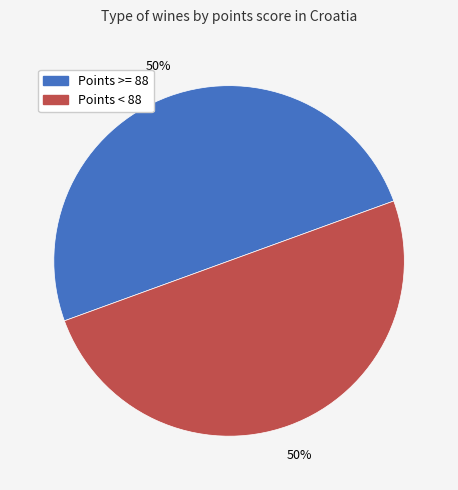

To the nearest percent, what is the average slice percentage?

50%